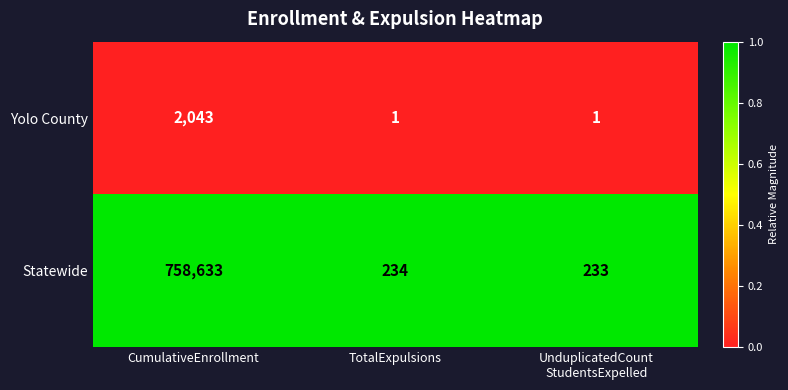

Reading left to right, list all the values displayed in this chart.

Yolo County: 2043	1	1
Statewide: 758633	234	233